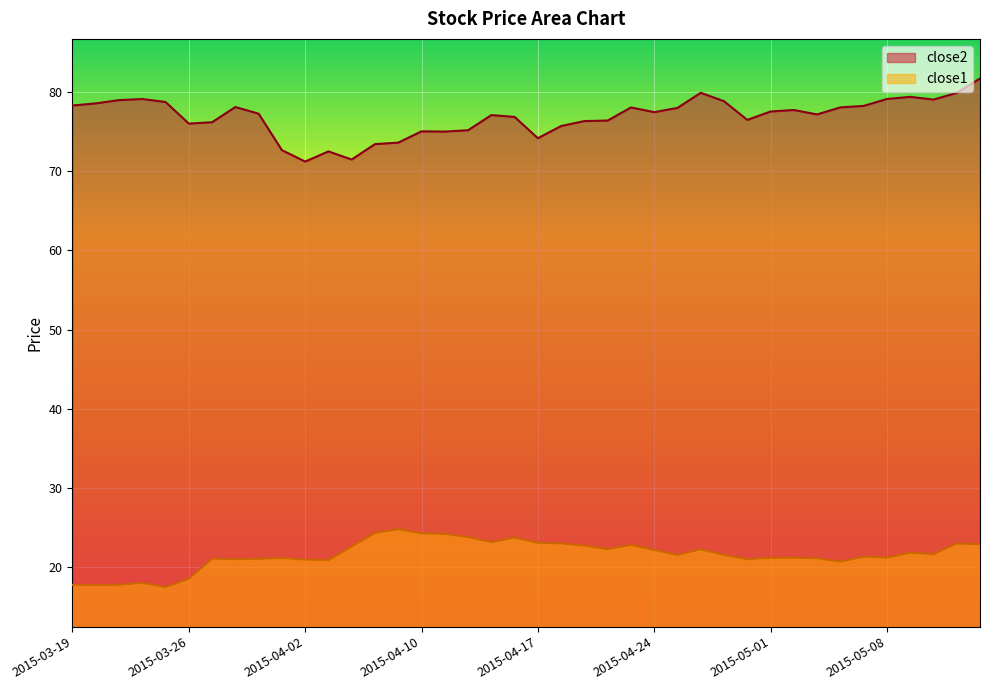

Is the value of close1 at 2015-05-08 greater than the value of close2 at 2015-03-24?

No